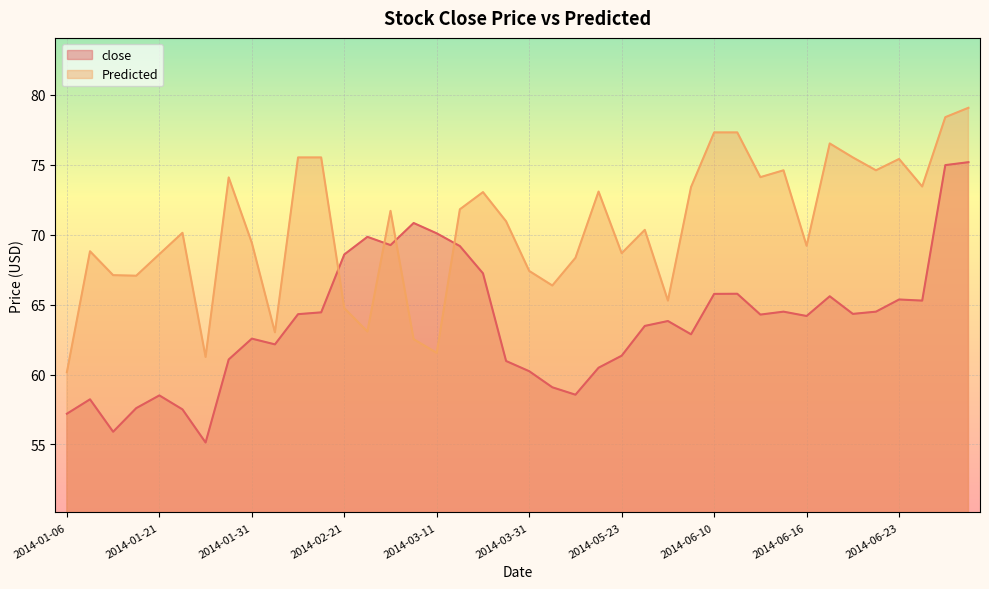

What is the greatest value displayed?

79.1